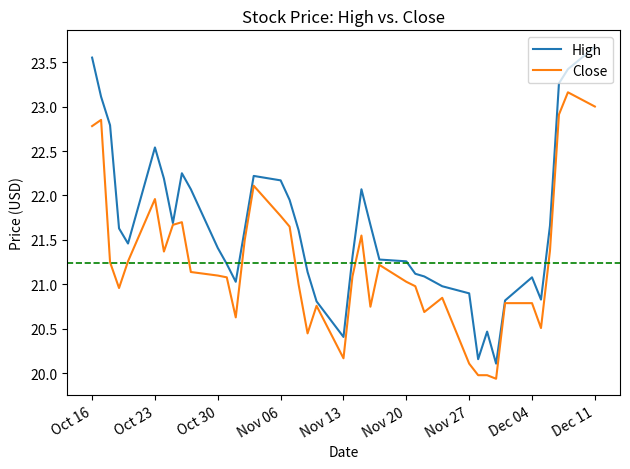

Which series has the widest spread of values?

High